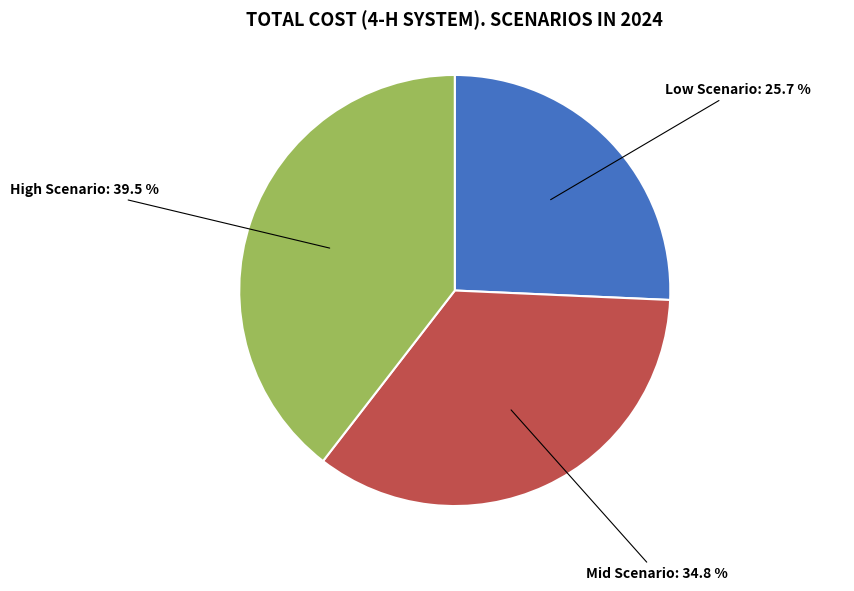

Is there a majority slice in this chart?

No